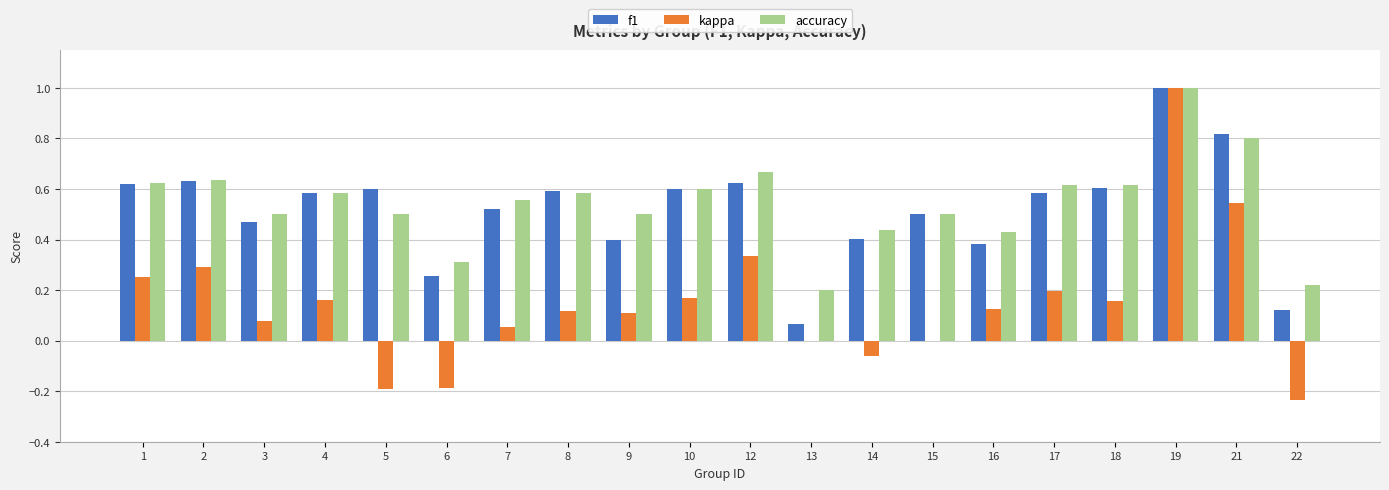

What is the sum of all f1 values?

10.4